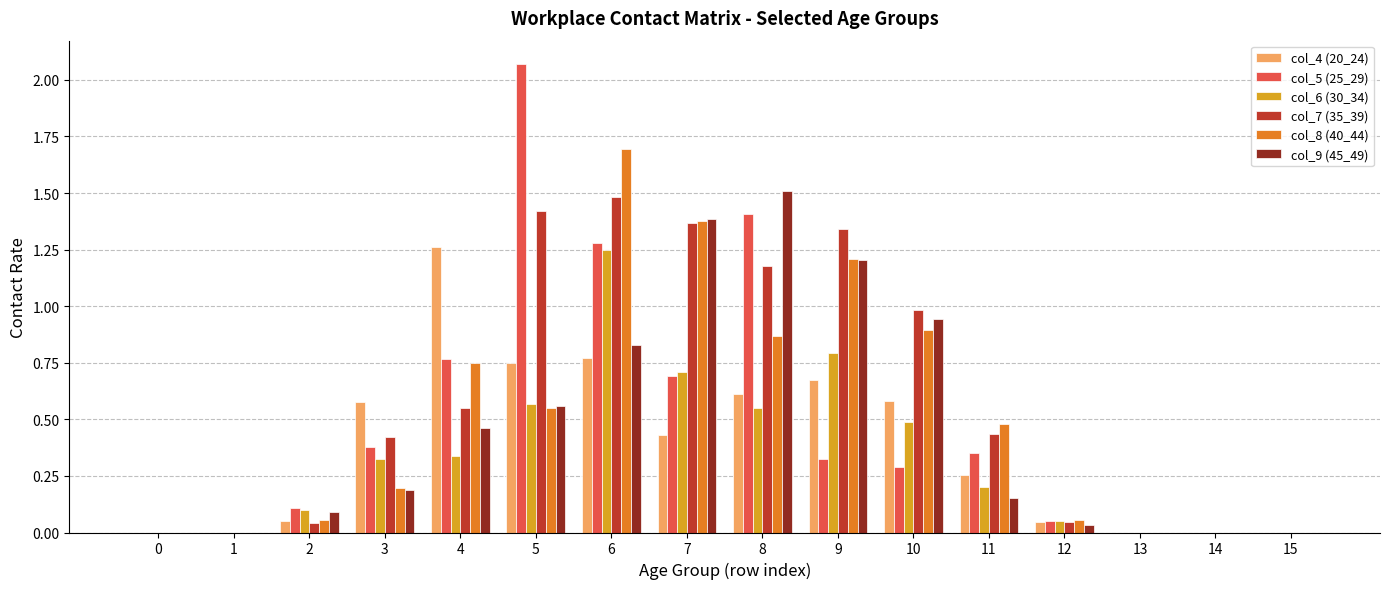

What is the sum of all col_5 (25_29) values?

7.7